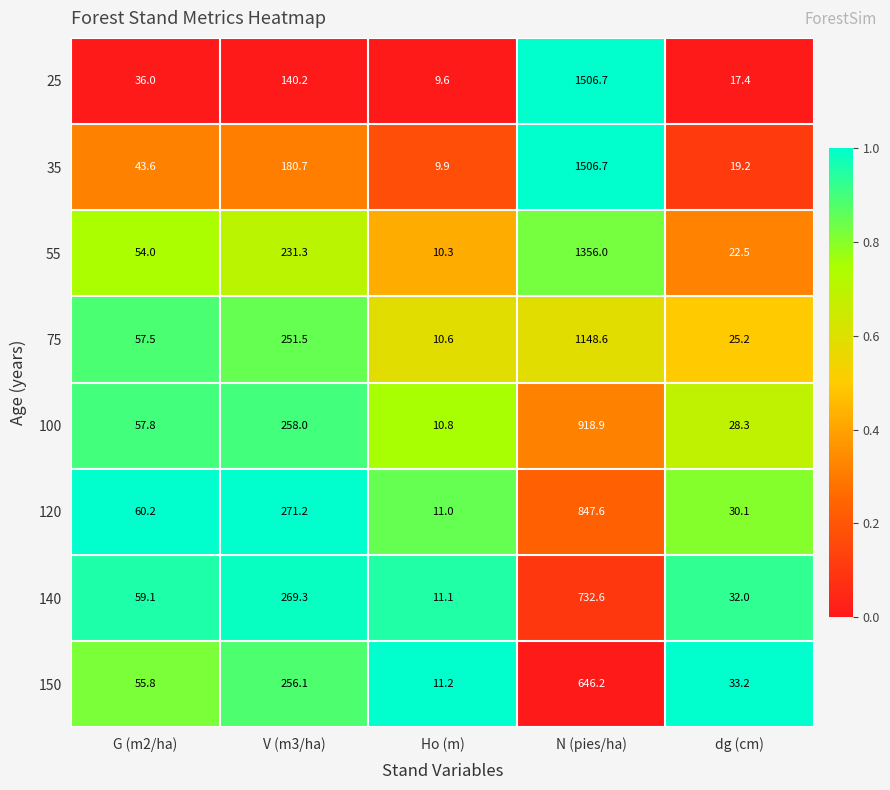

Which label corresponds to the smallest value in the chart?

Ho (m)